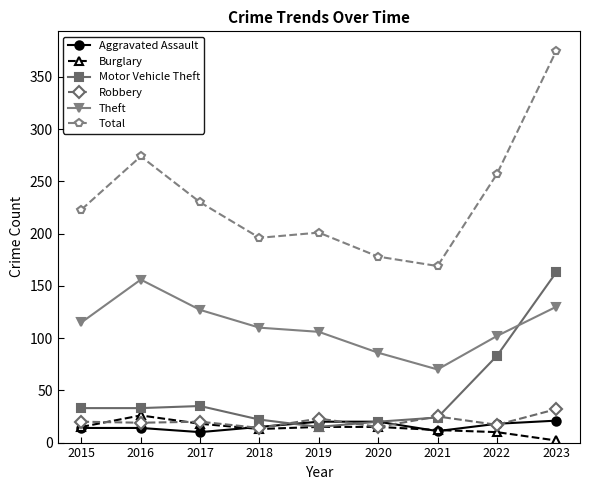

Which label corresponds to the smallest value in the chart?

2023